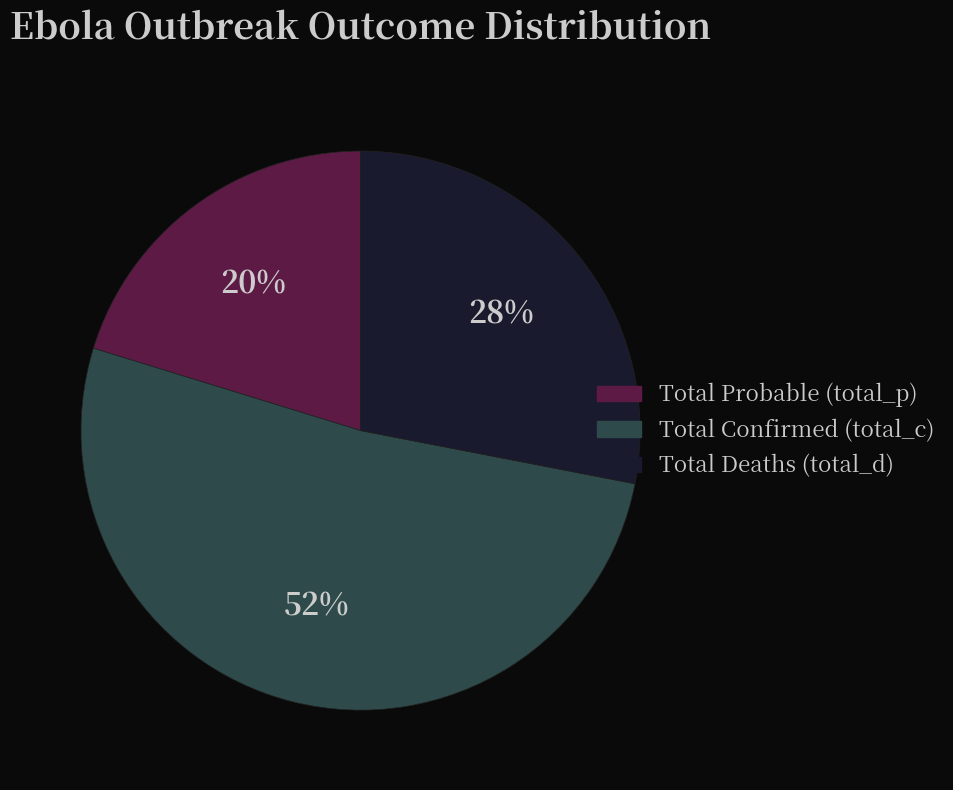

Does any single category account for the majority?

Yes